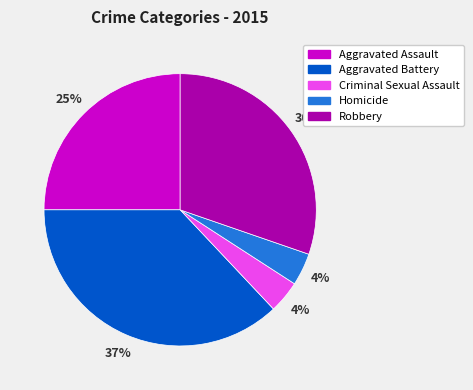

Approximately how many times larger is the value at Criminal Sexual Assault compared to Homicide?

1.0